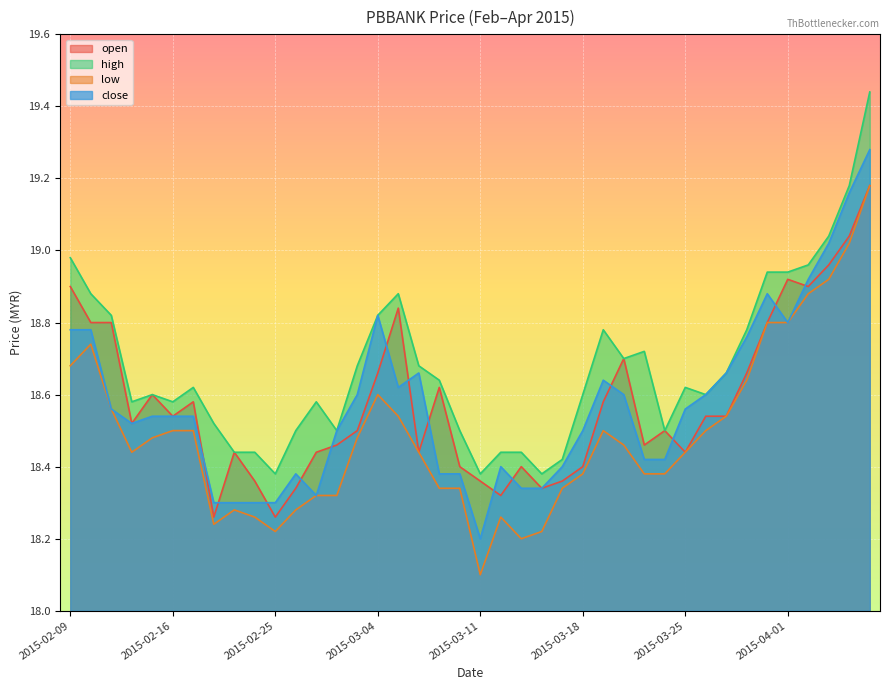

Which series ends up on top after the final intersection of open and close?

close